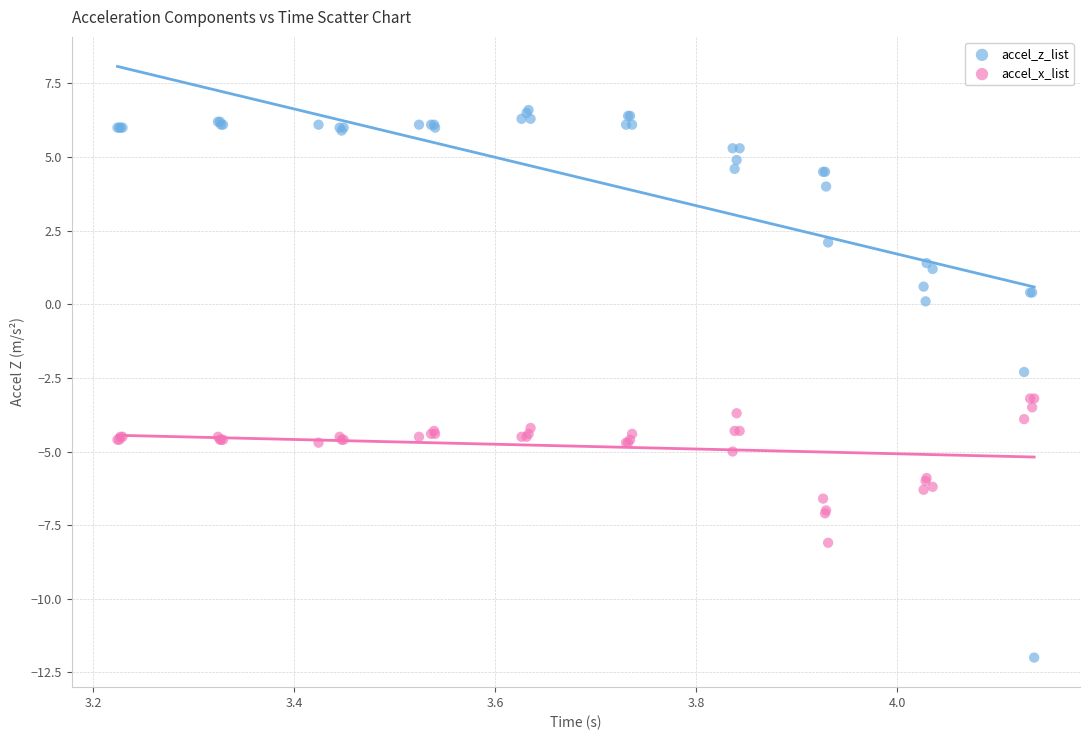

What are all the series names shown in the legend?

accel_z_list, accel_x_list